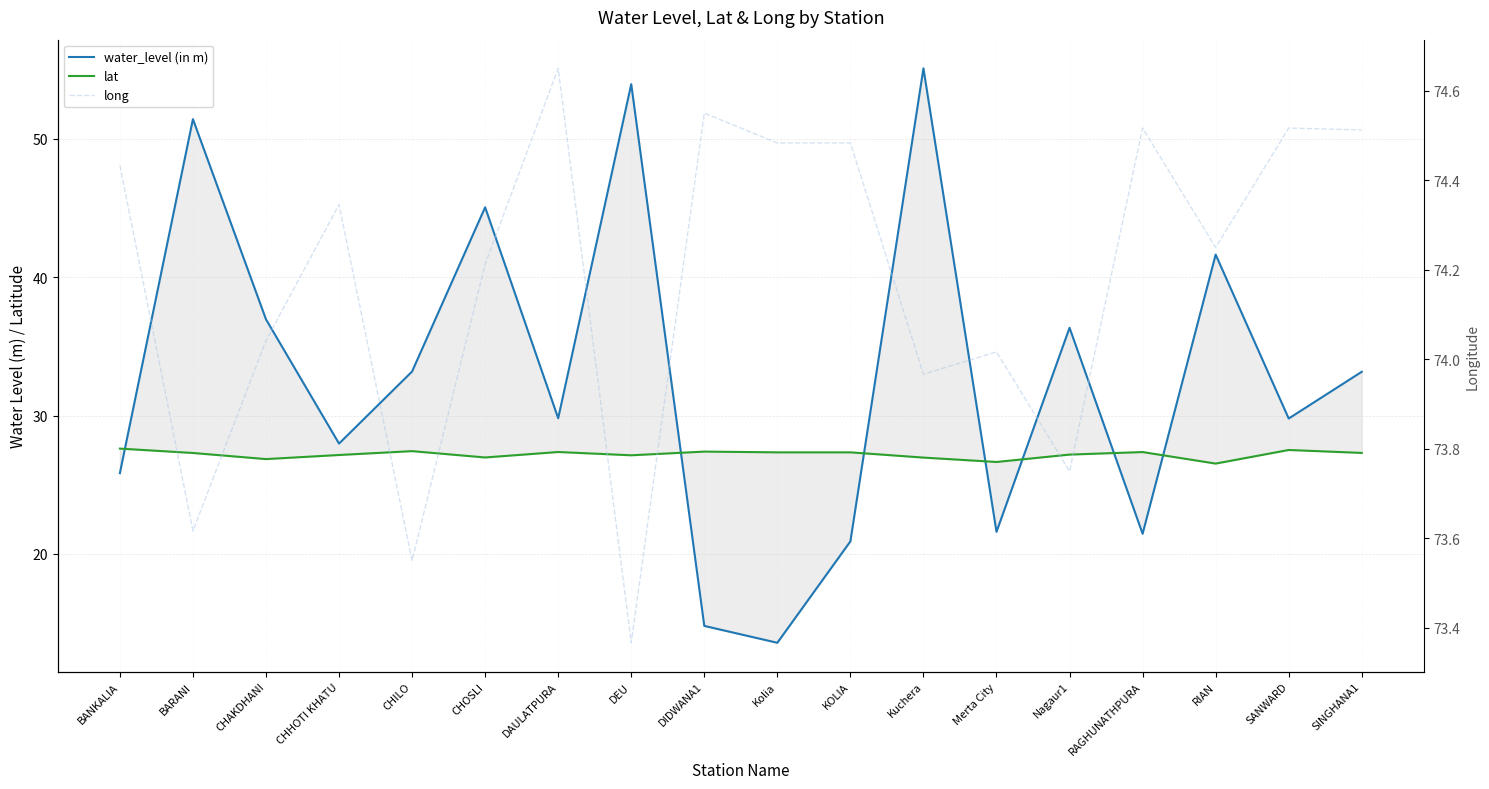

Which category has the highest value in the lat series?

BANKALIA